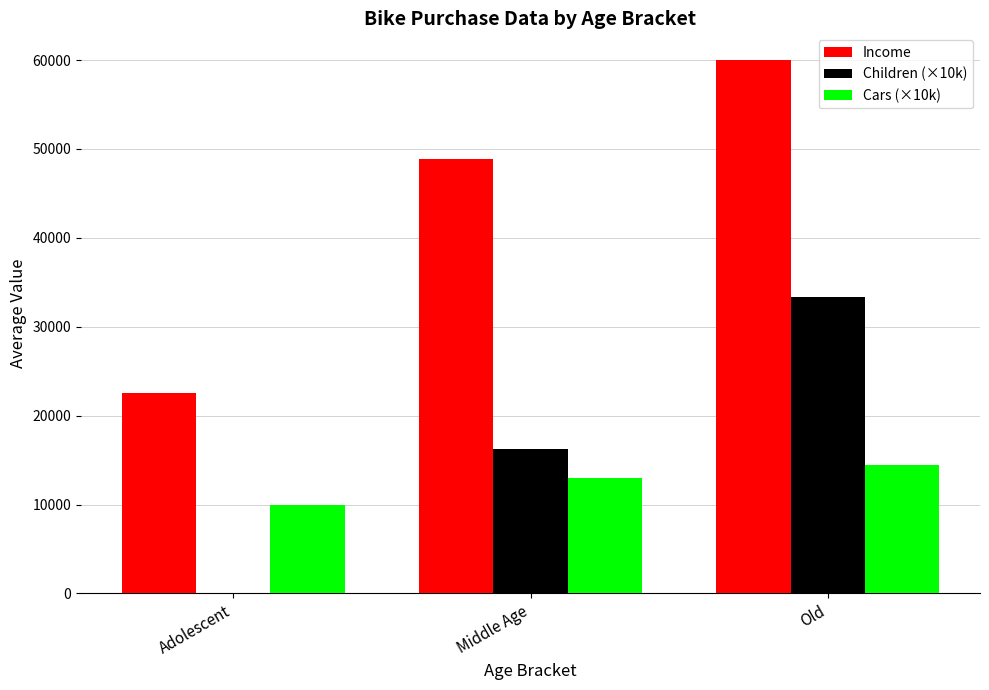

How many categories are shown in the chart?

3